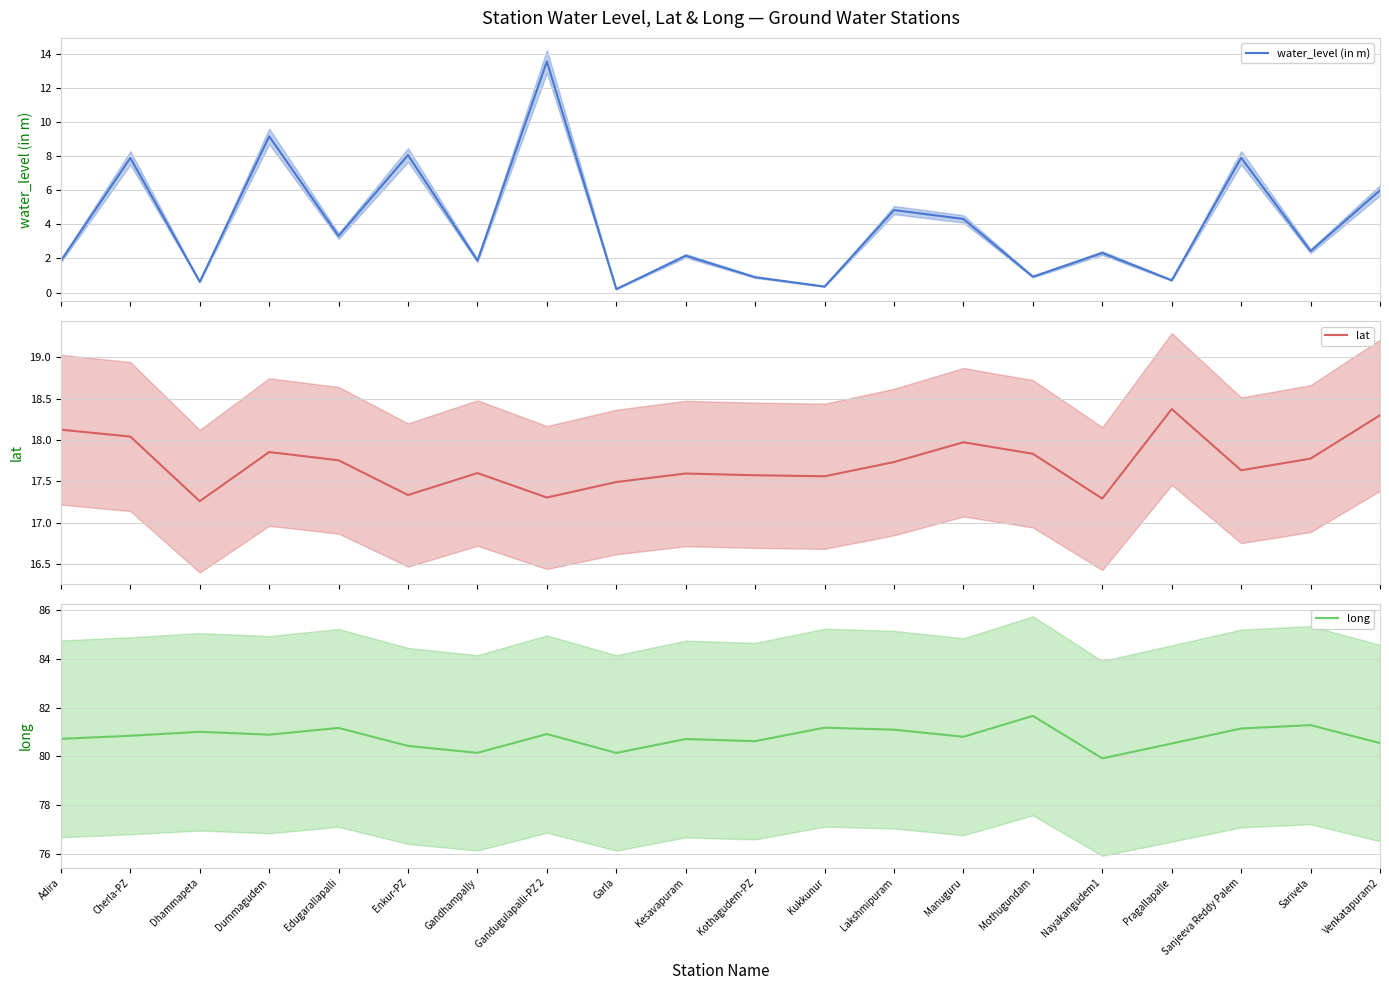

What is the difference between the highest and lowest values at Adira?

78.9